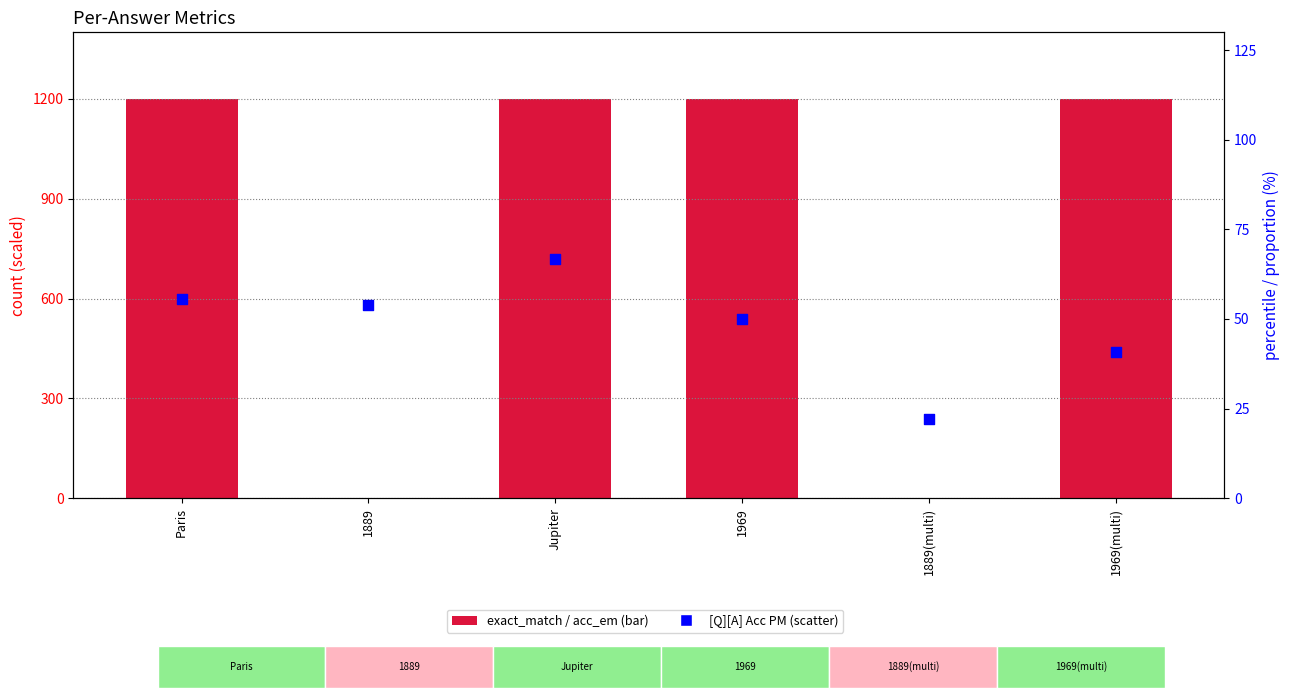

Which series has the largest total across all categories?

exact_match